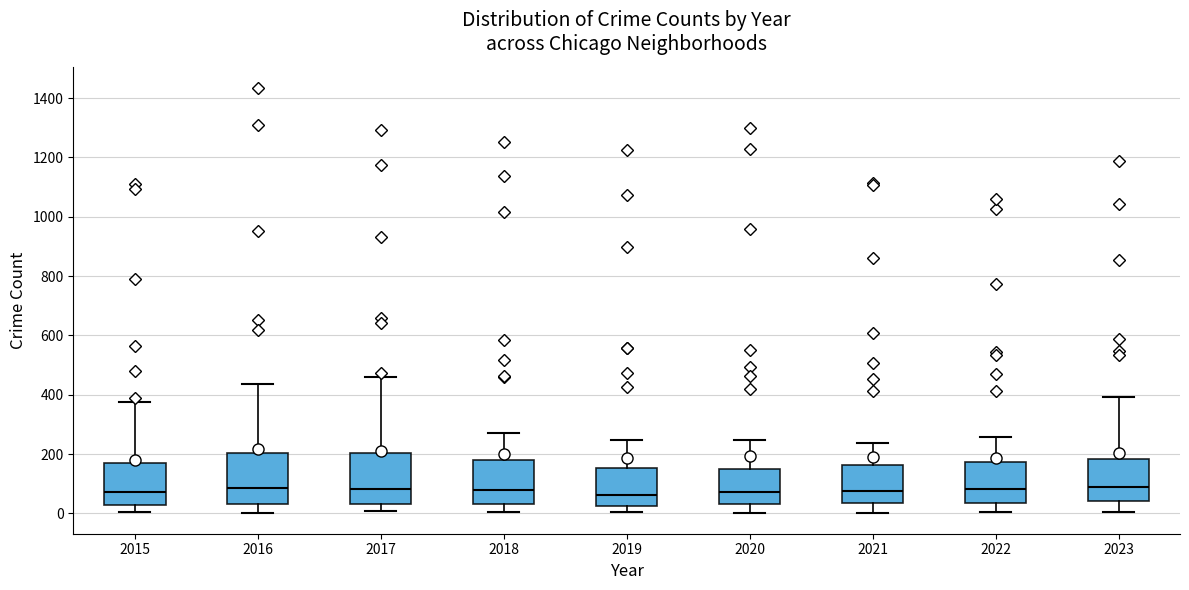

Reading left to right, transcribe this box plot: for each box, give where its median line is, the range the box spans, and where its two whiskers end, as read against the y-axis. The values are not printed on the chart, so give them approximately, as read against the axis.

2015: median 80, box 20 to 160, whiskers 0 to 380
2016: median 80, box 40 to 200, whiskers 0 to 440
2017: median 80, box 40 to 200, whiskers 0 to 460
2018: median 80, box 40 to 180, whiskers 0 to 280
2019: median 60, box 20 to 160, whiskers 0 to 240
2020: median 80, box 40 to 140, whiskers 0 to 240
2021: median 80, box 40 to 160, whiskers 0 to 240
2022: median 80, box 40 to 180, whiskers 0 to 260
2023: median 80, box 40 to 180, whiskers 0 to 400